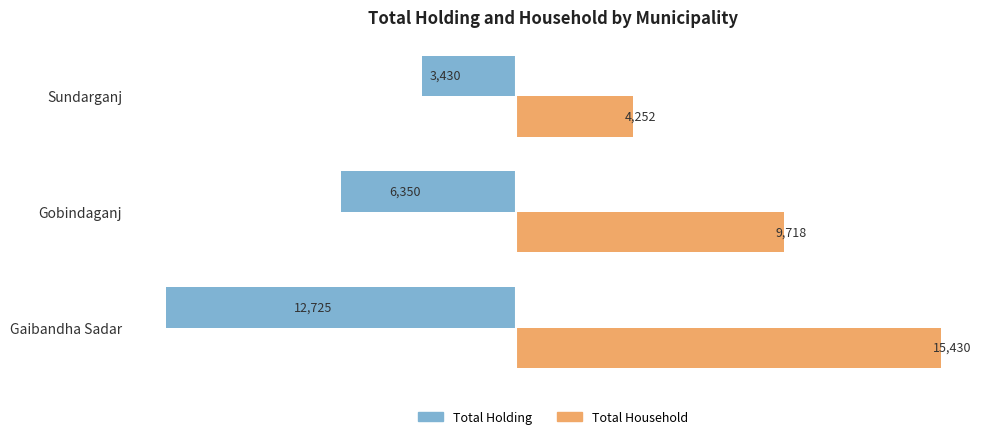

Count the number of categories in the chart.

3